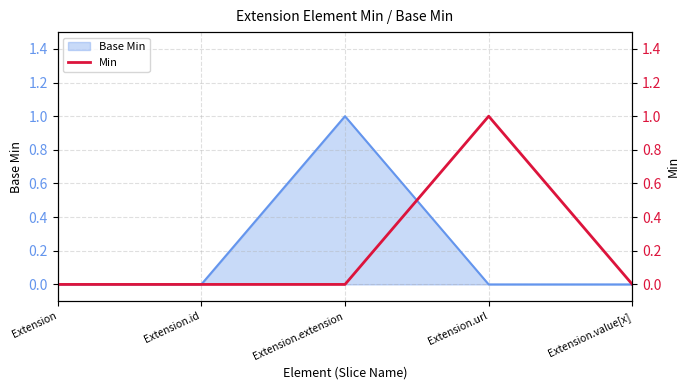

The value of Base Min at Extension.value[x] is 1. True or false?

False